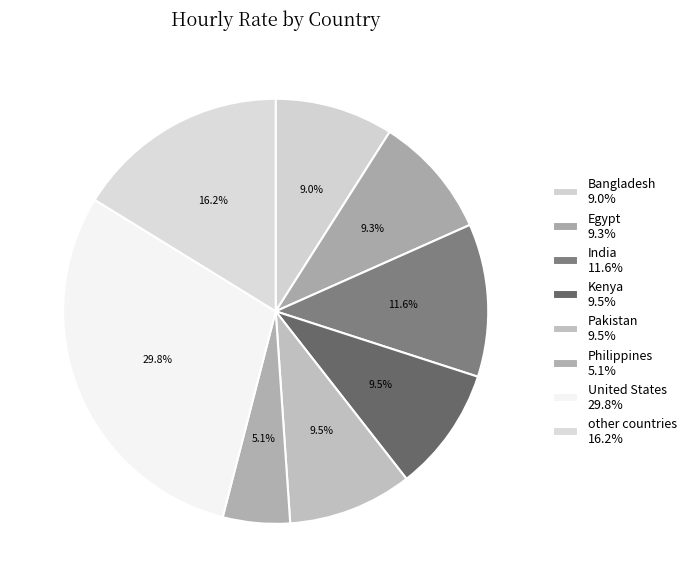

Count the number of slices in the pie.

8